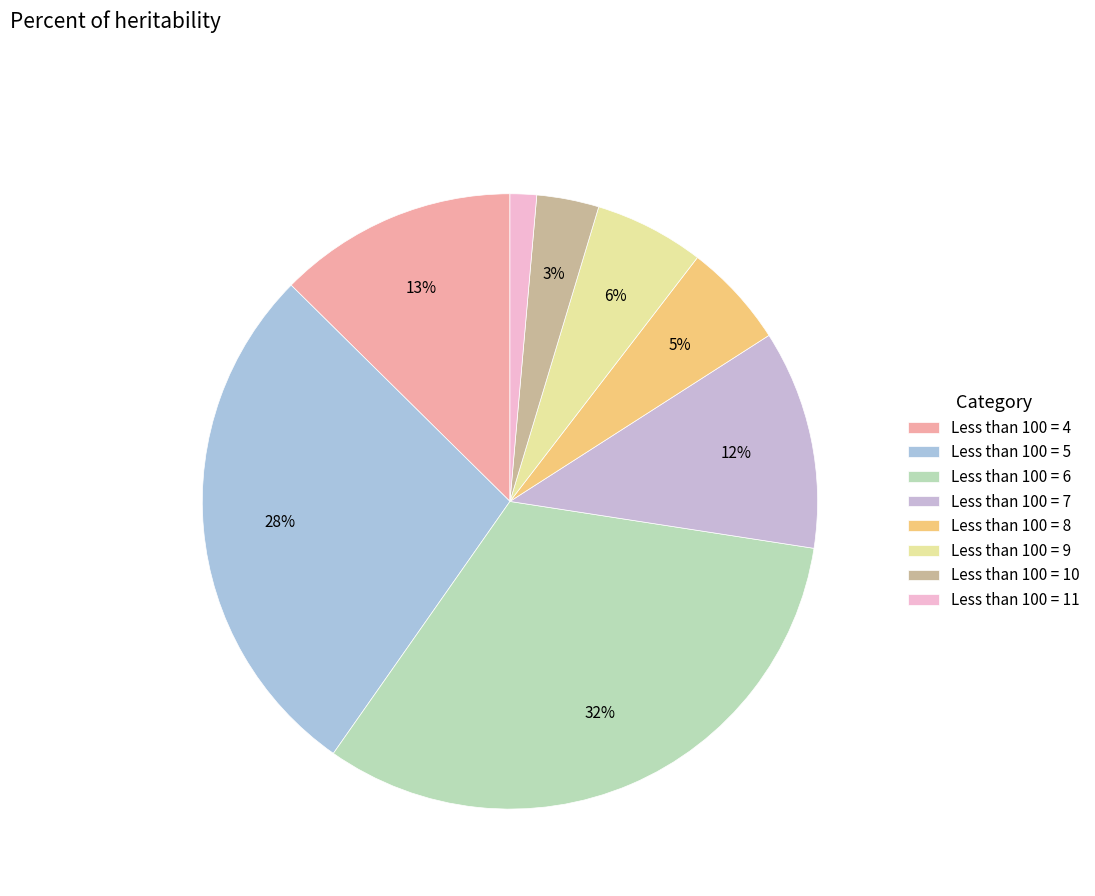

Count the number of slices in the pie.

8